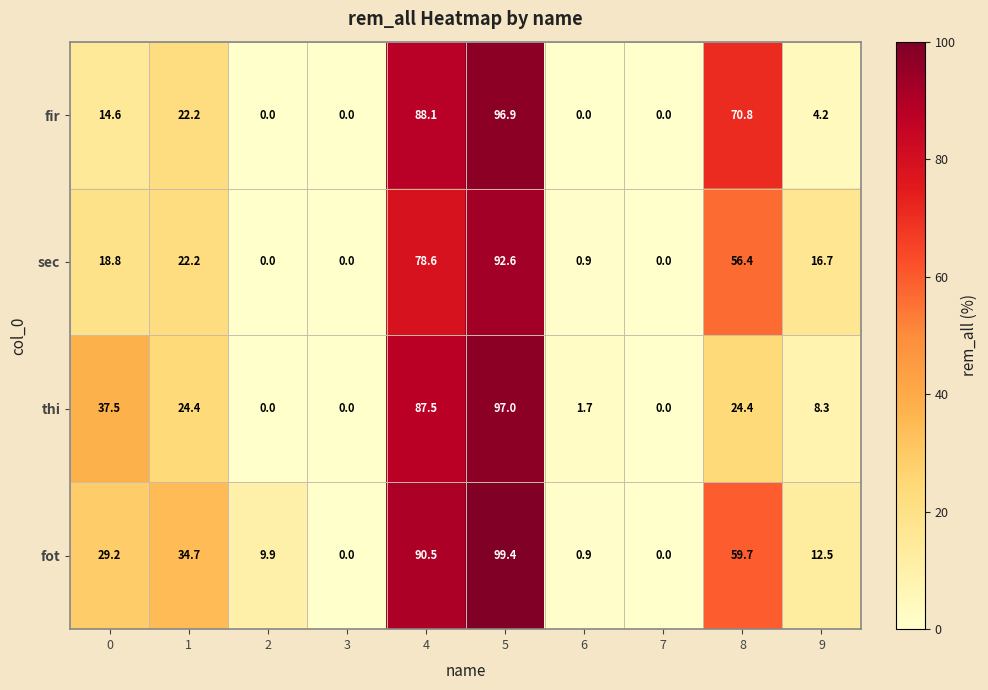

Count the number of categories in the chart.

10